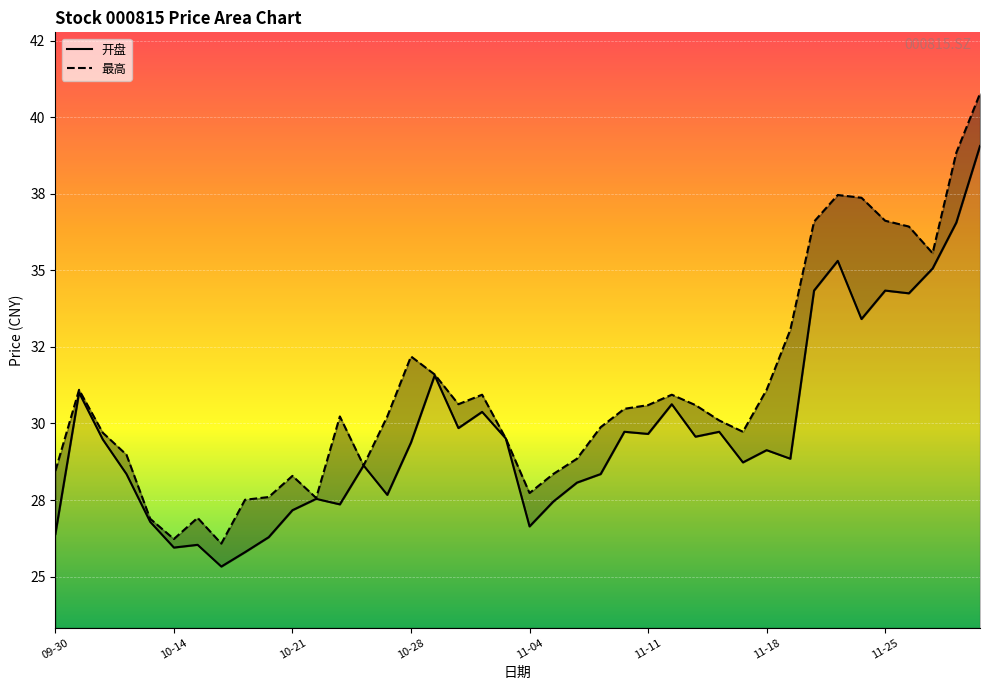

Count the number of data series in this chart.

2